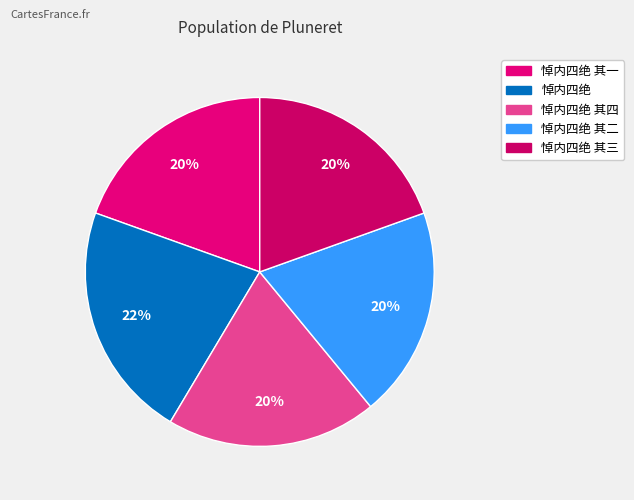

Rank the categories by value from highest to lowest.

悼内四绝, 悼内四绝 其四, 悼内四绝 其三, 悼内四绝 其二, 悼内四绝 其一